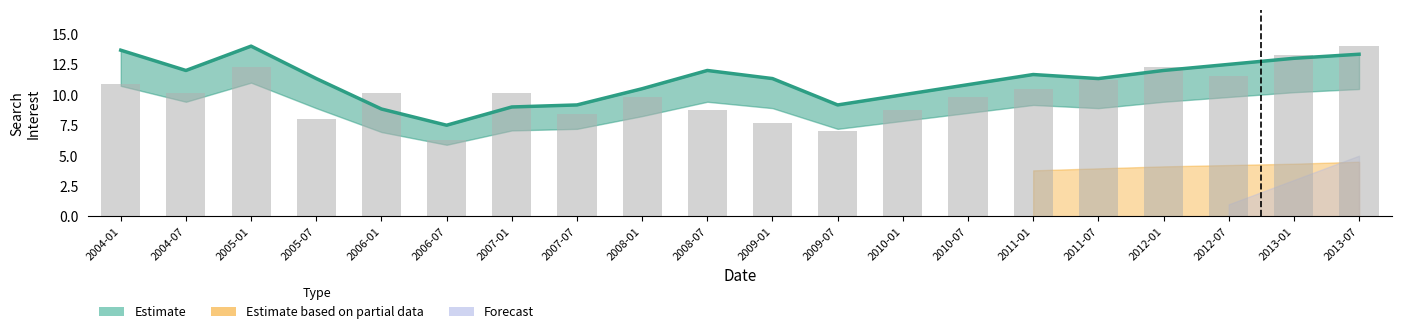

What is the label of the 13th bar from the right?

2007-07